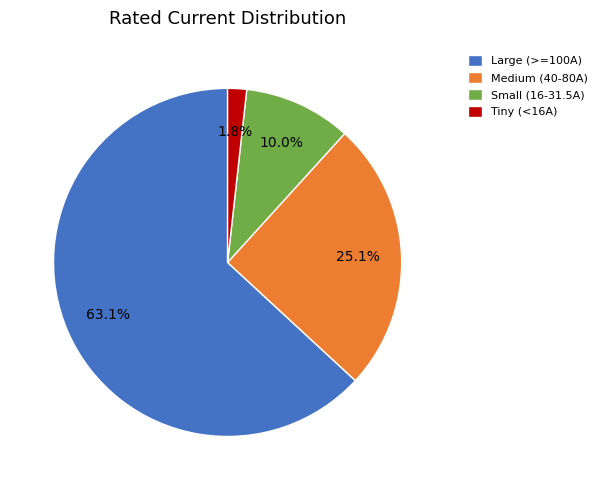

Which slice is the largest?

Large (>=100A)